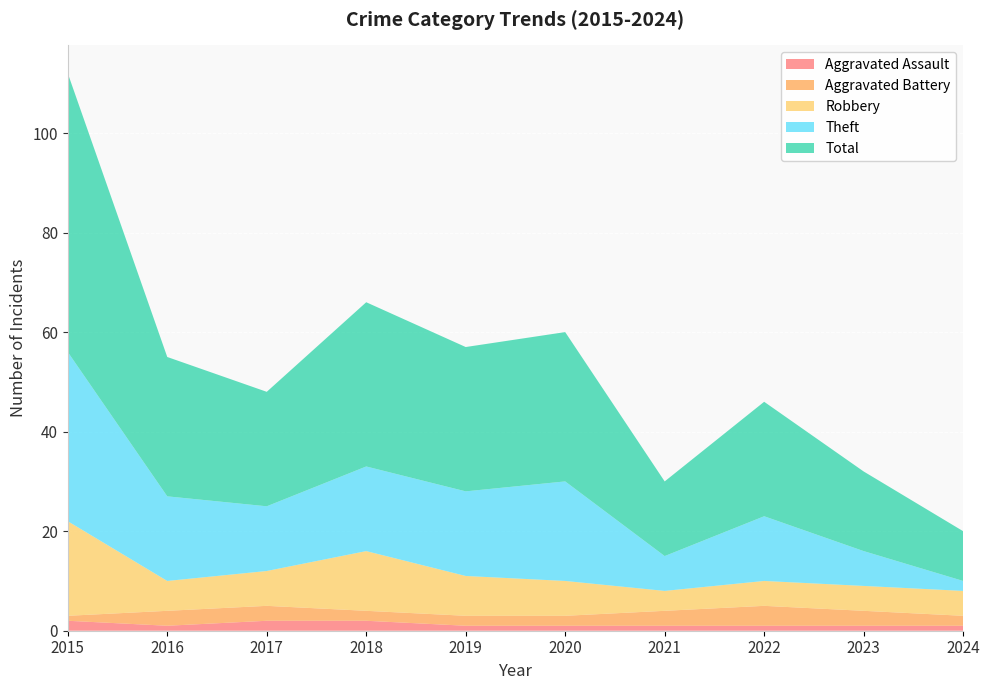

Reading left to right, extract all data points from this chart.

Aggravated Assault: 2015=2	2016=1	2017=2	2018=2	2019=1	2020=1	2021=1	2022=1	2023=1	2024=1
Aggravated Battery: 2015=1	2016=3	2017=3	2018=2	2019=2	2020=2	2021=3	2022=4	2023=3	2024=2
Robbery: 2015=19	2016=6	2017=7	2018=12	2019=8	2020=7	2021=4	2022=5	2023=5	2024=5
Theft: 2015=34	2016=17	2017=13	2018=17	2019=17	2020=20	2021=7	2022=13	2023=7	2024=2
Total: 2015=56	2016=28	2017=23	2018=33	2019=29	2020=30	2021=15	2022=23	2023=16	2024=10